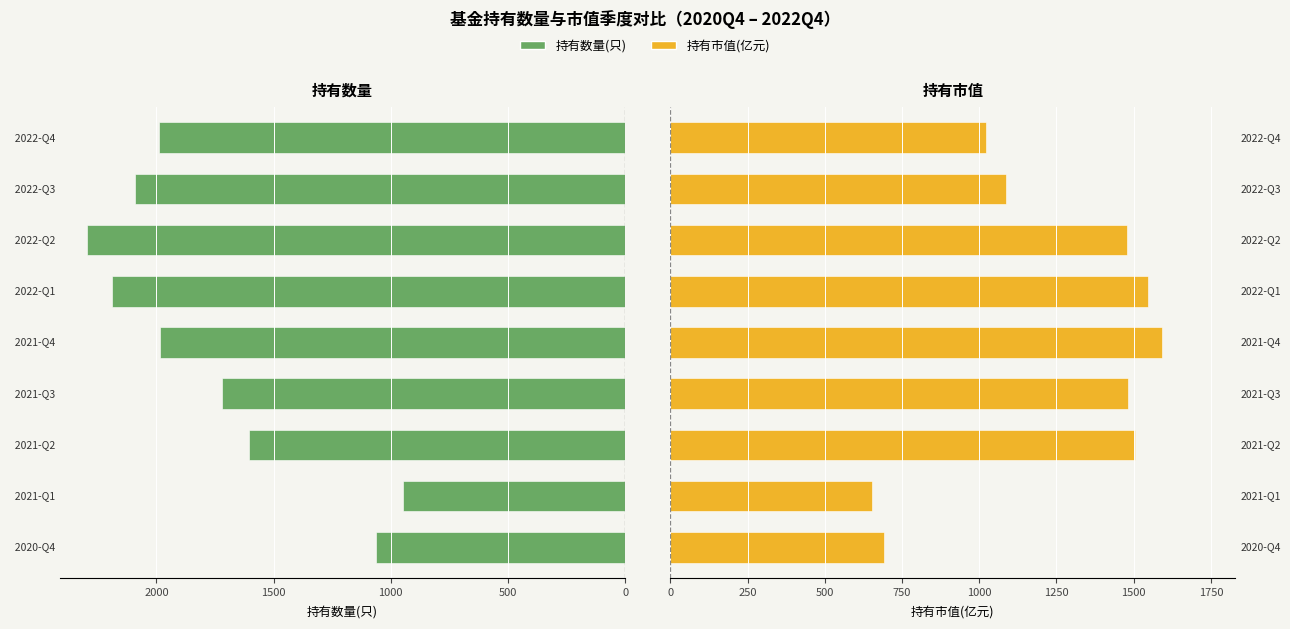

List the series in order of their peak value, lowest first.

持有市值(亿元), 持有数量(只)